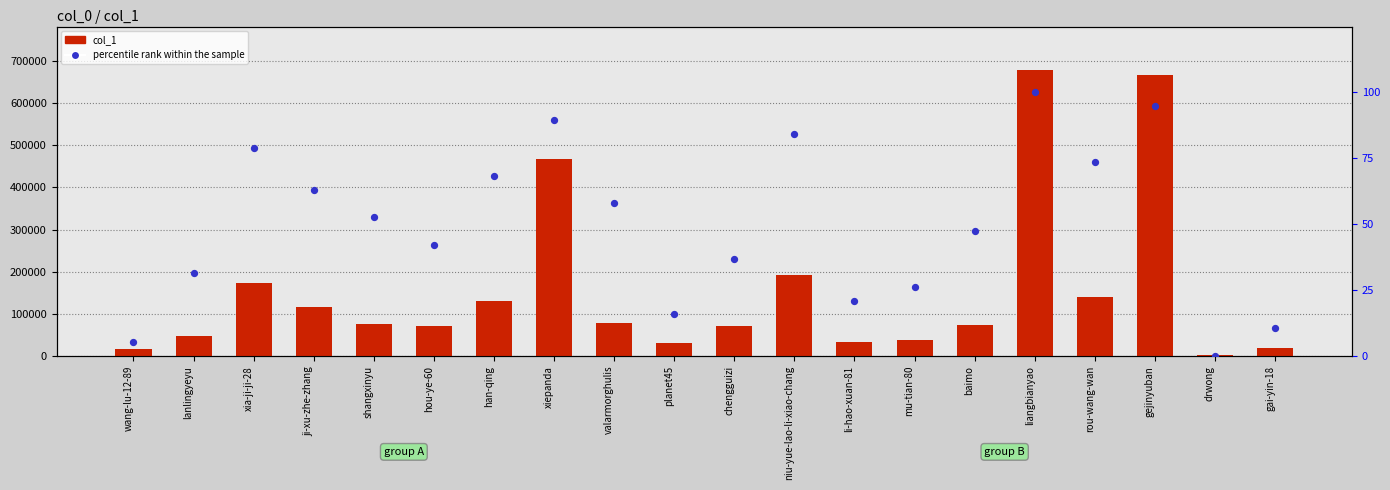

At which category is the sum across all series the highest?

liangbianyao